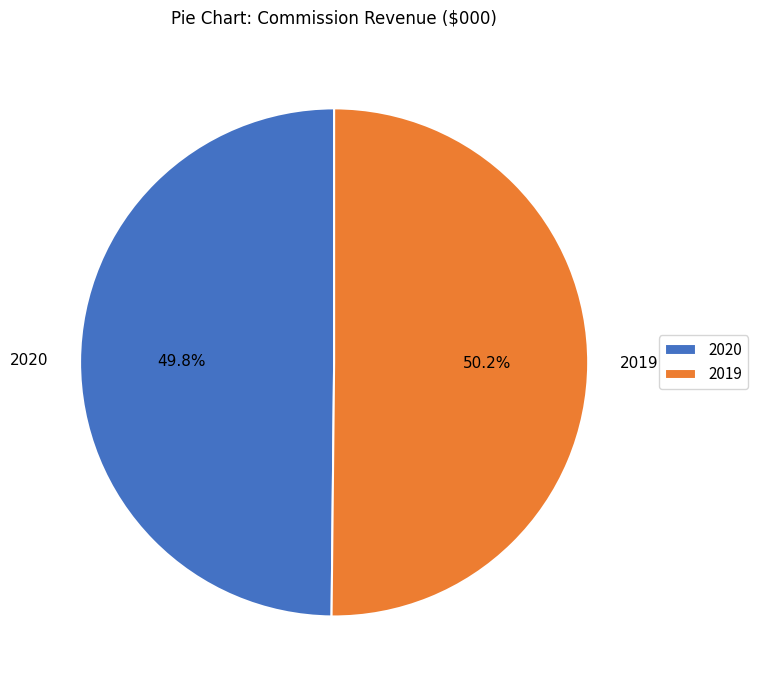

What is the ratio of the value at 2020 to the value at 2019?

1.0